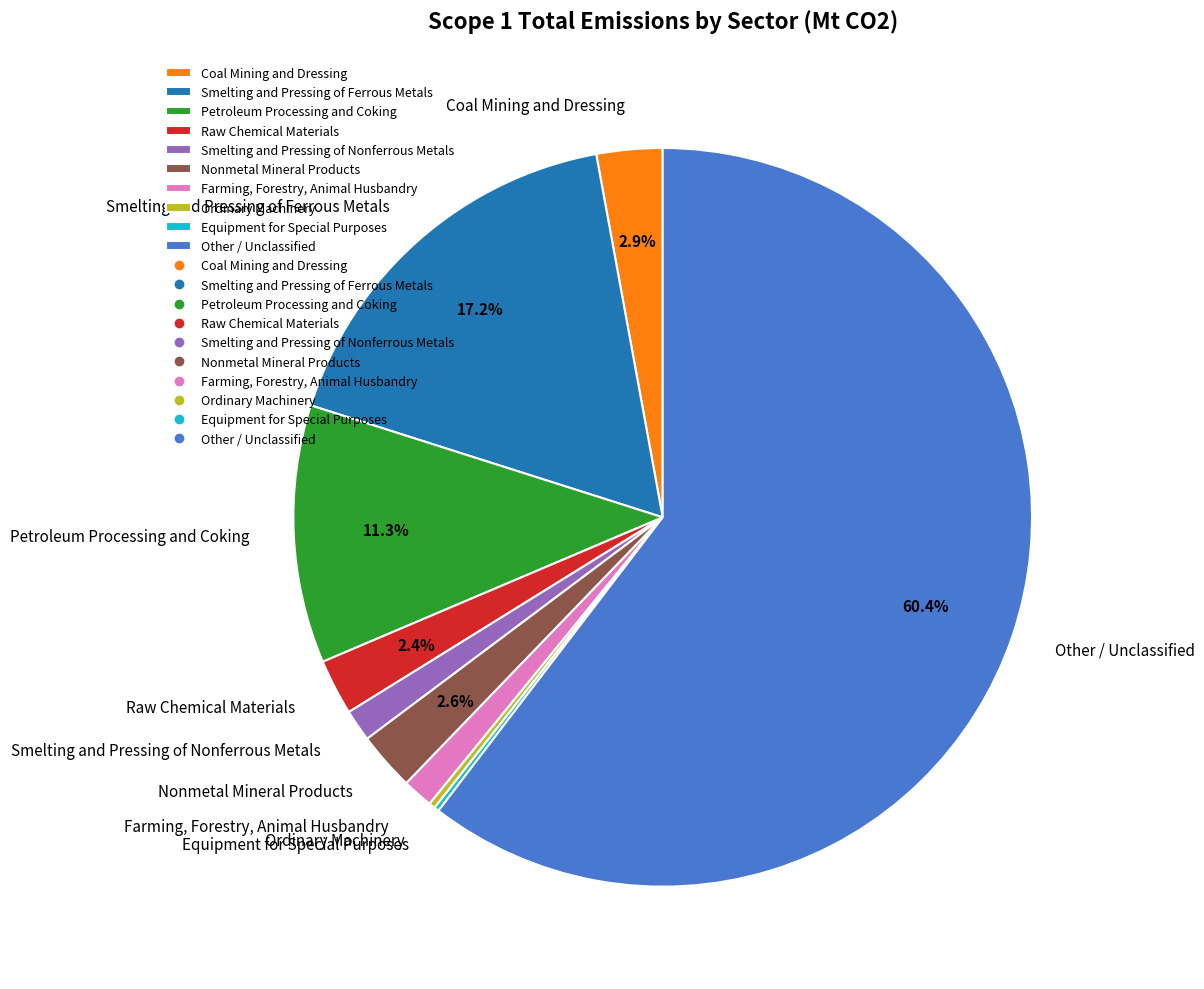

What is the largest slice in the pie chart?

Other / Unclassified